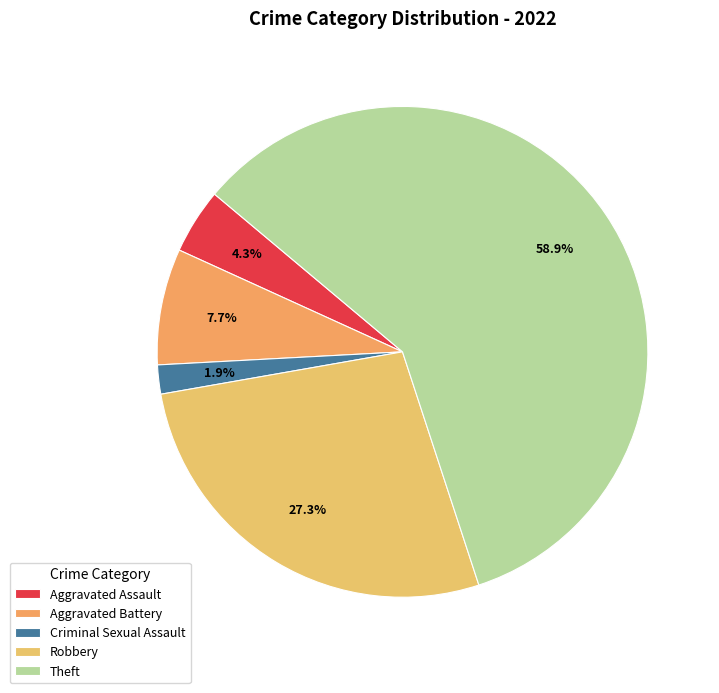

What is the largest slice in the pie chart?

Theft